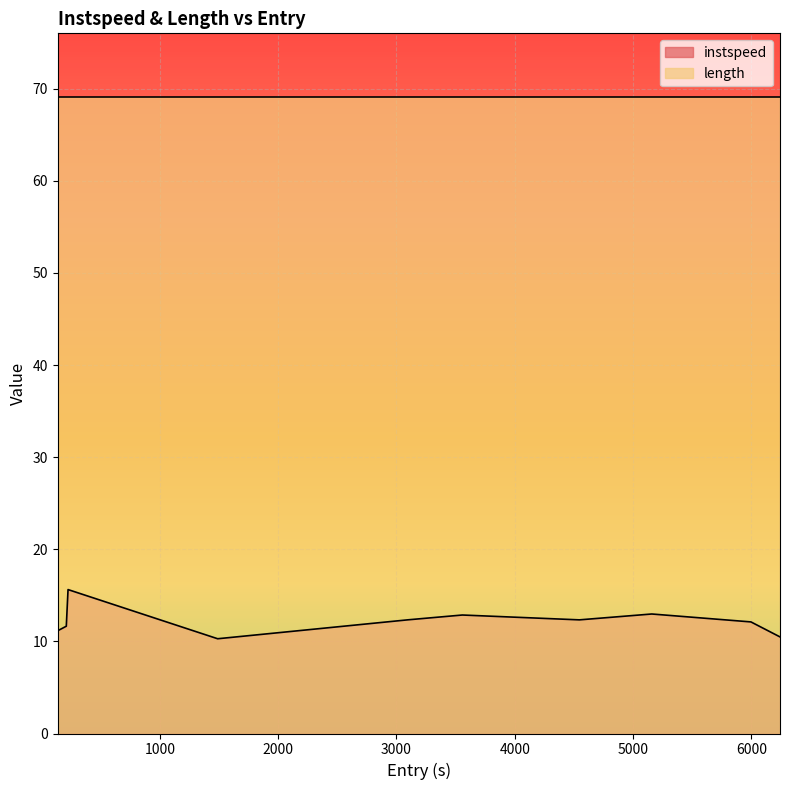

At which category does the data reach its first local peak?

223.8163331149331